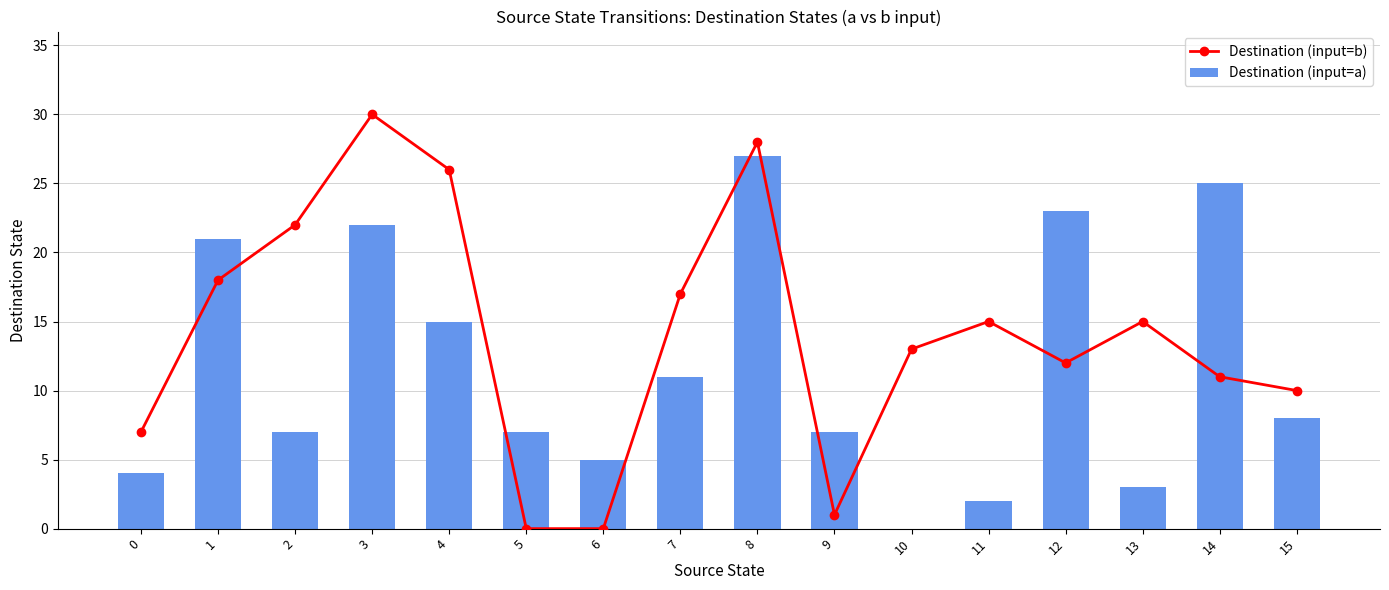

At 3, list the series in order from smallest to largest.

Destination (input=a), Destination (input=b)